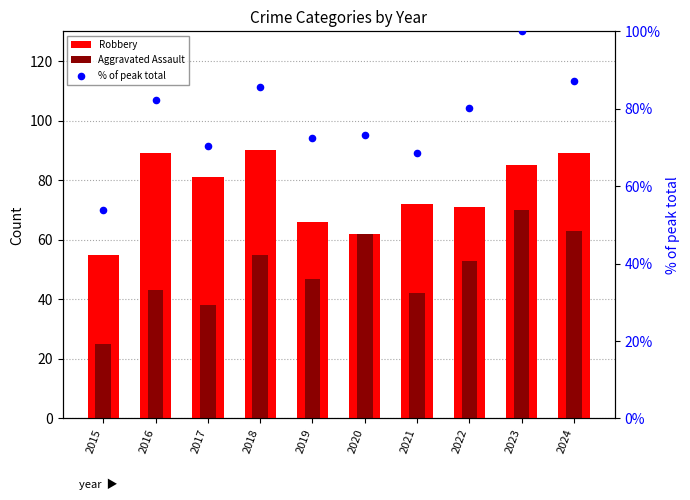

Which series has the largest total across all categories?

% of peak total